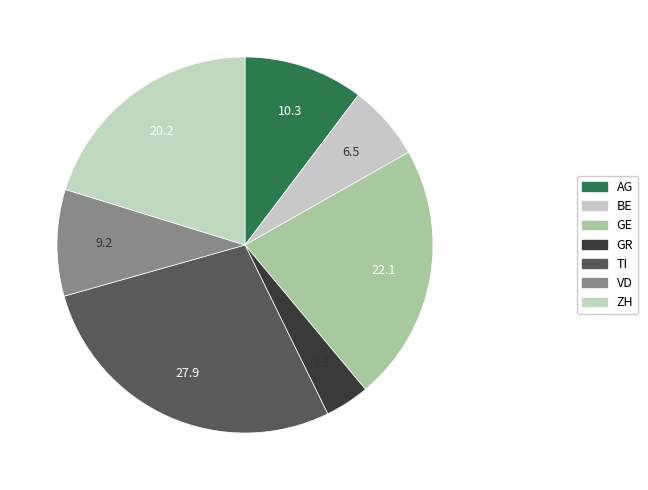

Which slice is the largest?

TI